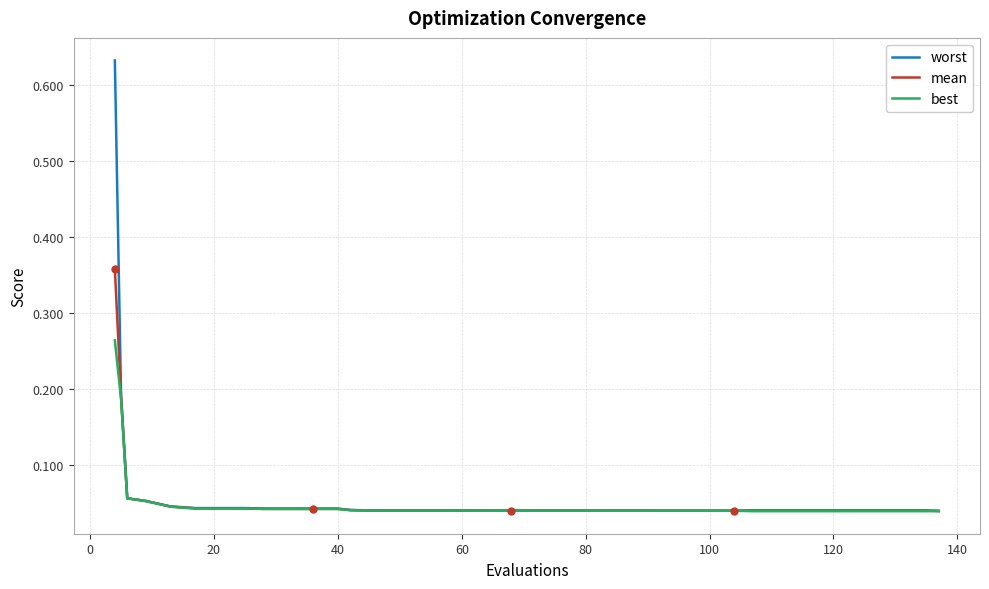

List the series in order of their peak value, highest first.

worst, mean, best